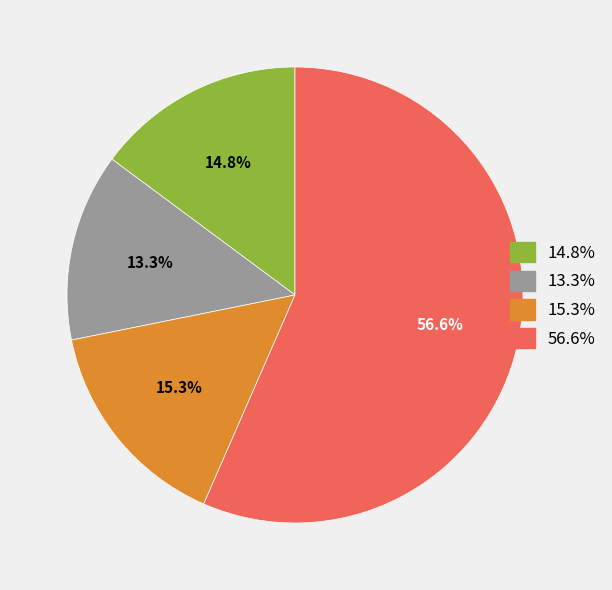

Is the sum of 15.3% and 13.3% greater than half?

No